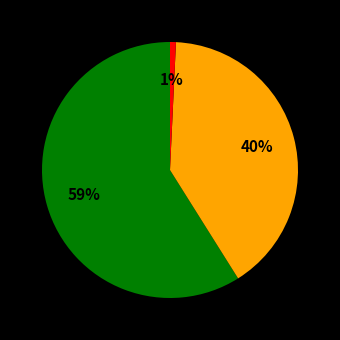

Is there any slice that represents more than half of the pie?

Yes